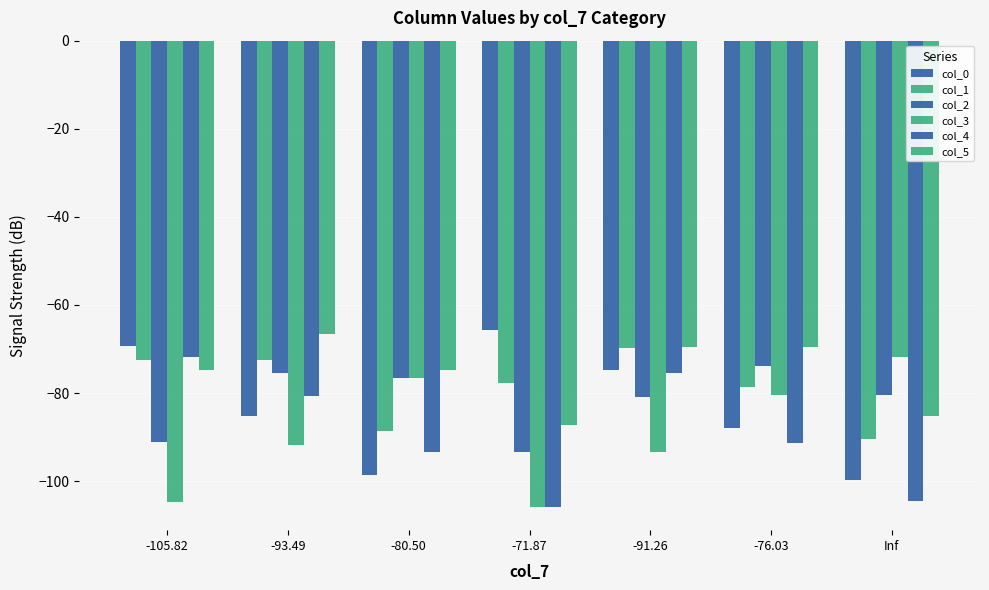

Which series has the largest total across all categories?

col_5